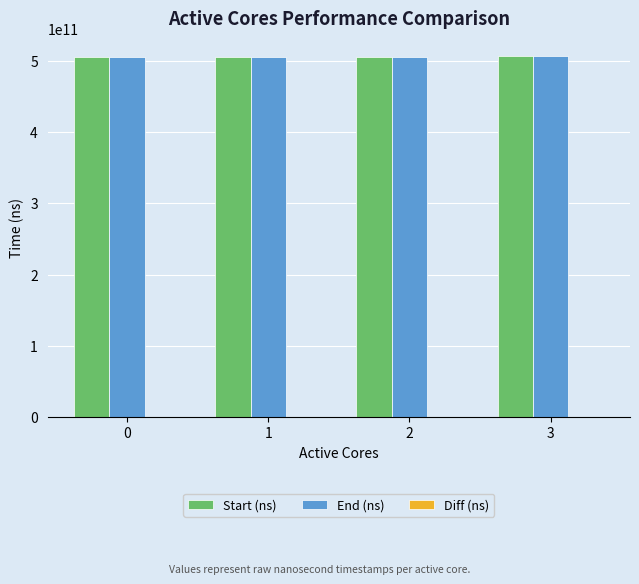

Are the bars grouped side by side (vs. stacked)?

Yes